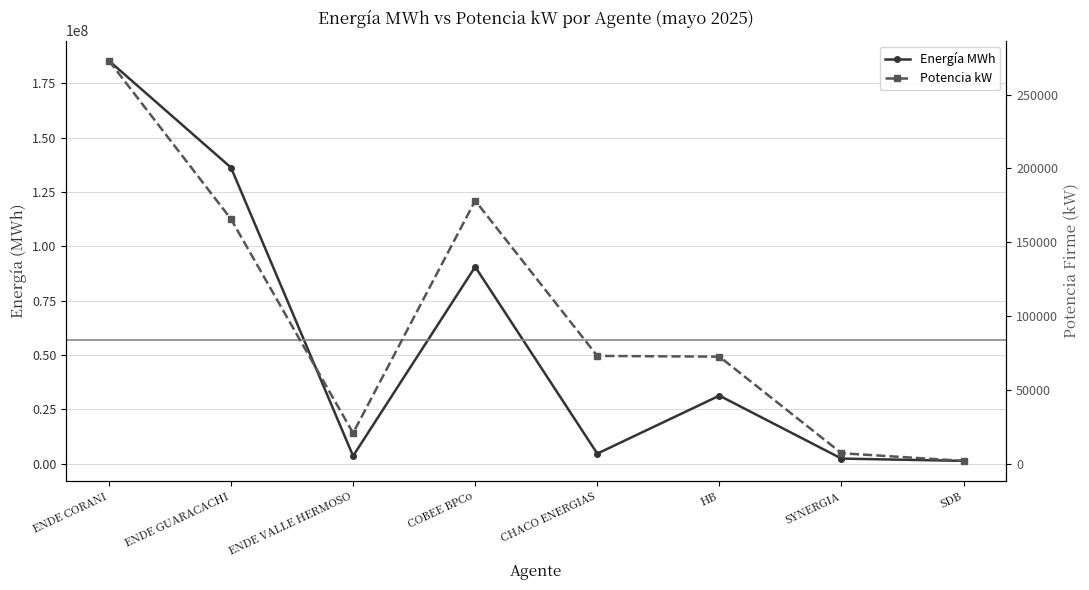

The Energía MWh series shows 40753356.1 at HB. True or false?

False